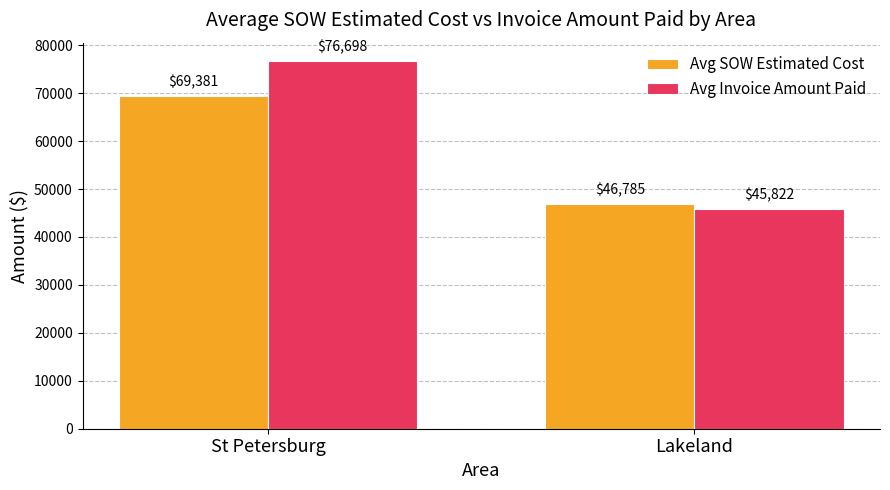

What is the difference between the highest and lowest values at Lakeland?

963.3